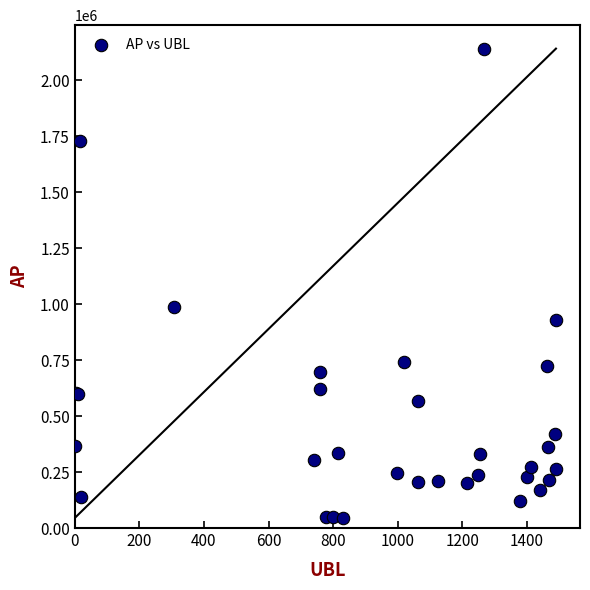

What Y value in the scatter plot is closest to 1093168?

987862